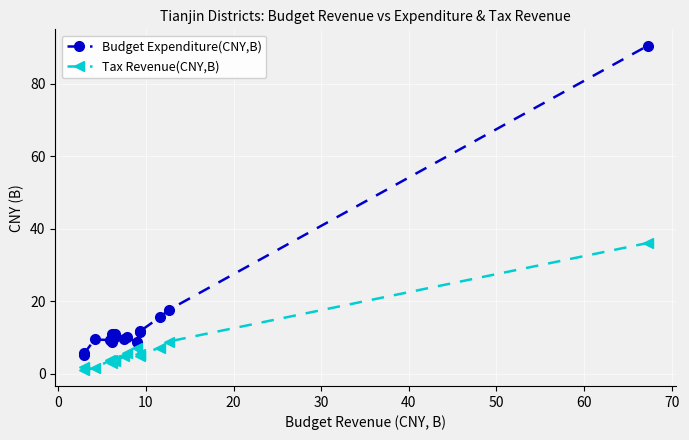

Which series has the widest spread of values?

Budget Expenditure(CNY,B)